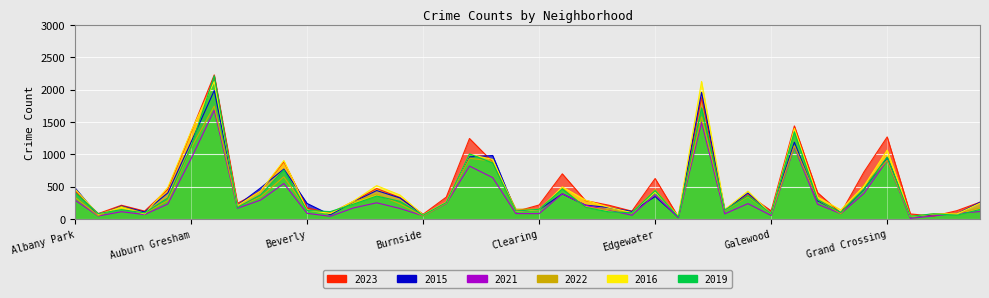

Reading left to right, list all the values displayed in this chart.

2023: Albany Park=437	Andersonville=84	Archer Heights=213	Armour Square=123	Ashburn=462	Auburn Gresham=1339	Austin=2226	Avalon Park=243	Avondale=430	Belmont Cragin=886	Beverly=173	Boystown=90	Bridgeport=274	Brighton Park=471	Bucktown=333	Burnside=74	Calumet Heights=339	Chatham=1244	Chicago Lawn=882	Chinatown=117	Clearing=217	Douglas=698	Dunning=285	East Side=214	East Village=122	Edgewater=626	Edison Park=33	Englewood=1872	Fuller Park=136	Gage Park=379	Galewood=127	Garfield Park=1438	Garfield Ridge=408	Gold Coast=92	Grand Boulevard=728	Grand Crossing=1268	Grant Park=79	Greektown=45	Hegewisch=129	Hermosa=260
2015: Albany Park=481	Andersonville=55	Archer Heights=201	Armour Square=109	Ashburn=404	Auburn Gresham=1186	Austin=1985	Avalon Park=212	Avondale=481	Belmont Cragin=772	Beverly=241	Boystown=66	Bridgeport=266	Brighton Park=440	Bucktown=326	Burnside=66	Calumet Heights=249	Chatham=960	Chicago Lawn=981	Chinatown=114	Clearing=144	Douglas=389	Dunning=215	East Side=178	East Village=117	Edgewater=347	Edison Park=28	Englewood=1956	Fuller Park=141	Gage Park=402	Galewood=91	Garfield Park=1187	Garfield Ridge=282	Gold Coast=98	Grand Boulevard=460	Grand Crossing=950	Grant Park=36	Greektown=70	Hegewisch=80	Hermosa=260
2021: Albany Park=292	Andersonville=47	Archer Heights=113	Armour Square=69	Ashburn=232	Auburn Gresham=930	Austin=1680	Avalon Park=166	Avondale=293	Belmont Cragin=549	Beverly=88	Boystown=42	Bridgeport=171	Brighton Park=251	Bucktown=163	Burnside=50	Calumet Heights=240	Chatham=818	Chicago Lawn=639	Chinatown=84	Clearing=83	Douglas=390	Dunning=212	East Side=139	East Village=58	Edgewater=377	Edison Park=19	Englewood=1492	Fuller Park=80	Gage Park=238	Galewood=54	Garfield Park=1112	Garfield Ridge=229	Gold Coast=83	Grand Boulevard=396	Grand Crossing=907	Grant Park=11	Greektown=48	Hegewisch=89	Hermosa=115
2022: Albany Park=336	Andersonville=53	Archer Heights=194	Armour Square=91	Ashburn=284	Auburn Gresham=1098	Austin=1744	Avalon Park=192	Avondale=343	Belmont Cragin=652	Beverly=148	Boystown=92	Bridgeport=265	Brighton Park=386	Bucktown=235	Burnside=49	Calumet Heights=246	Chatham=939	Chicago Lawn=894	Chinatown=152	Clearing=154	Douglas=477	Dunning=178	East Side=146	East Village=94	Edgewater=457	Edison Park=44	Englewood=1578	Fuller Park=131	Gage Park=345	Galewood=80	Garfield Park=1131	Garfield Ridge=301	Gold Coast=85	Grand Boulevard=525	Grand Crossing=905	Grant Park=38	Greektown=80	Hegewisch=88	Hermosa=171
2016: Albany Park=465	Andersonville=72	Archer Heights=180	Armour Square=79	Ashburn=490	Auburn Gresham=1354	Austin=2123	Avalon Park=208	Avondale=433	Belmont Cragin=904	Beverly=138	Boystown=85	Bridgeport=278	Brighton Park=516	Bucktown=372	Burnside=66	Calumet Heights=261	Chatham=1000	Chicago Lawn=921	Chinatown=116	Clearing=143	Douglas=496	Dunning=293	East Side=182	East Village=99	Edgewater=418	Edison Park=52	Englewood=2125	Fuller Park=146	Gage Park=431	Galewood=82	Garfield Park=1399	Garfield Ridge=339	Gold Coast=142	Grand Boulevard=508	Grand Crossing=1065	Grant Park=40	Greektown=77	Hegewisch=77	Hermosa=245
2019: Albany Park=410	Andersonville=84	Archer Heights=145	Armour Square=95	Ashburn=326	Auburn Gresham=1116	Austin=2212	Avalon Park=178	Avondale=375	Belmont Cragin=759	Beverly=132	Boystown=115	Bridgeport=230	Brighton Park=355	Bucktown=274	Burnside=59	Calumet Heights=256	Chatham=1006	Chicago Lawn=866	Chinatown=123	Clearing=151	Douglas=465	Dunning=181	East Side=111	East Village=98	Edgewater=438	Edison Park=33	Englewood=1716	Fuller Park=138	Gage Park=361	Galewood=81	Garfield Park=1348	Garfield Ridge=300	Gold Coast=103	Grand Boulevard=465	Grand Crossing=958	Grant Park=43	Greektown=81	Hegewisch=59	Hermosa=148